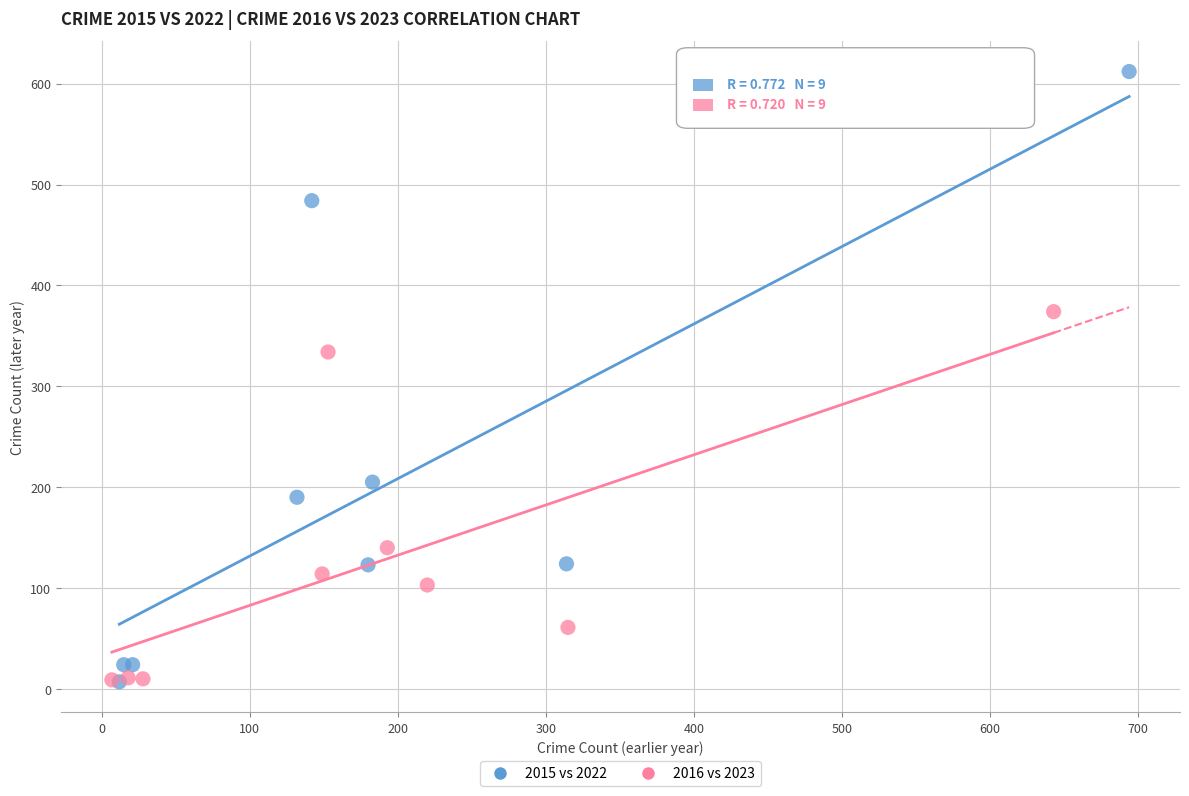

Which series contains the highest Y value?

2015 vs 2022